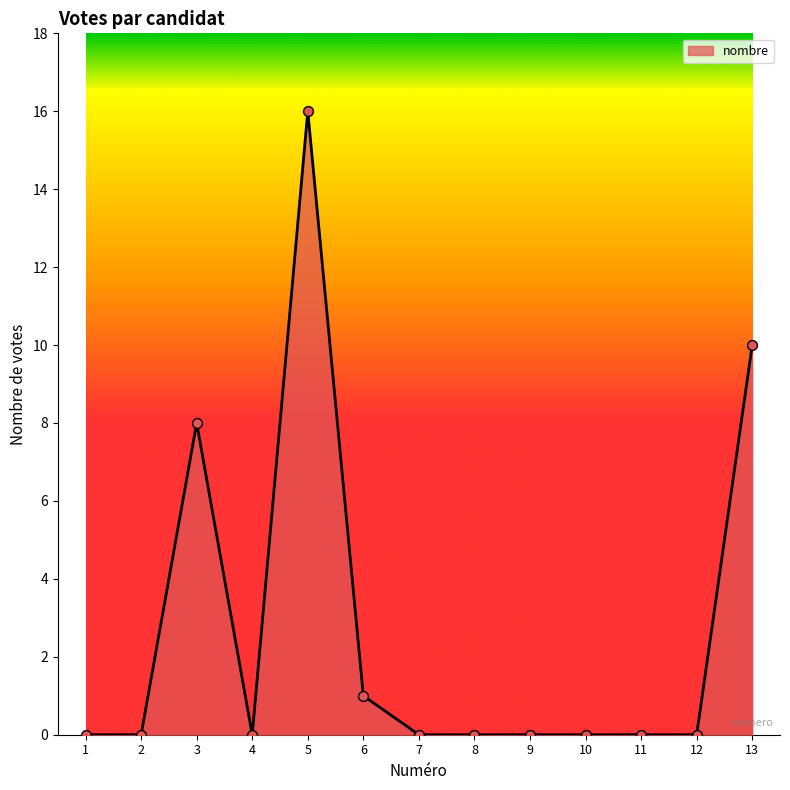

What is the change in value from 5 to 13?

-6